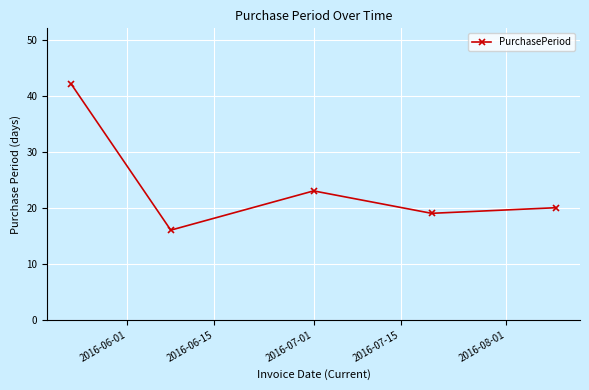

What is the maximum value shown in the chart?

42